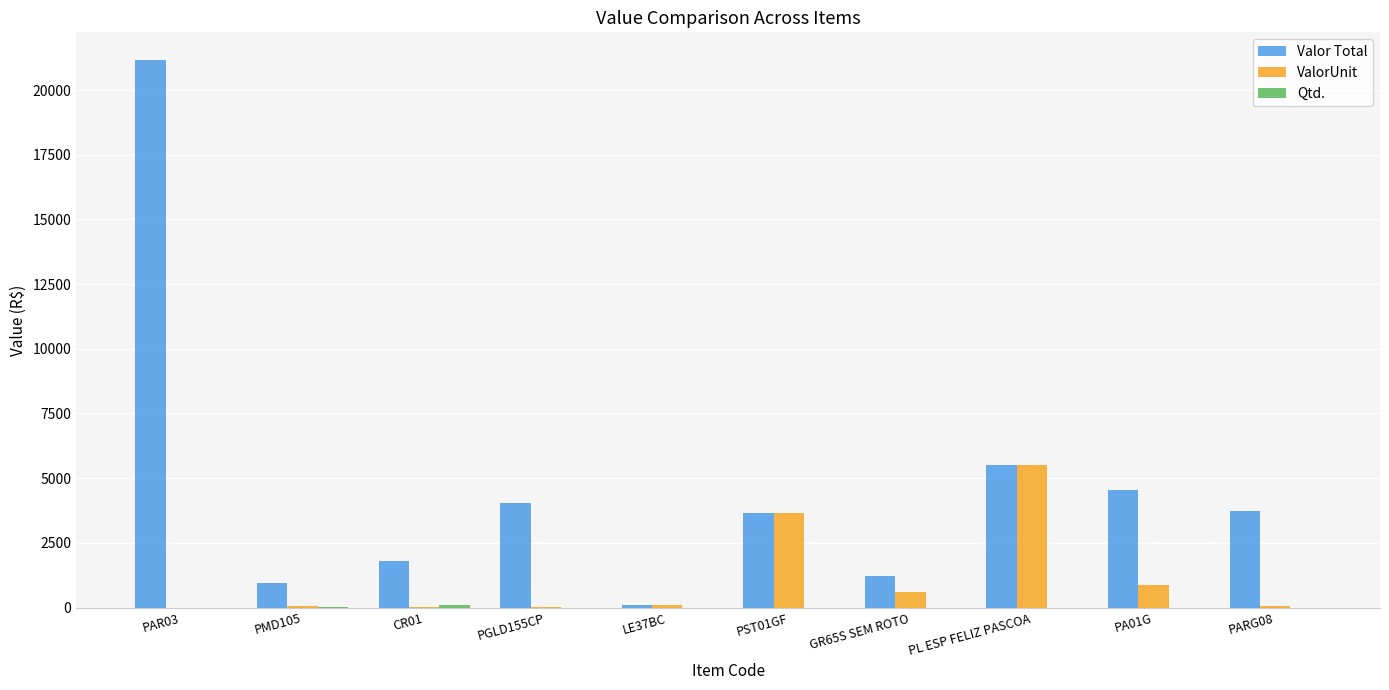

Which series has the widest spread of values?

Valor Total